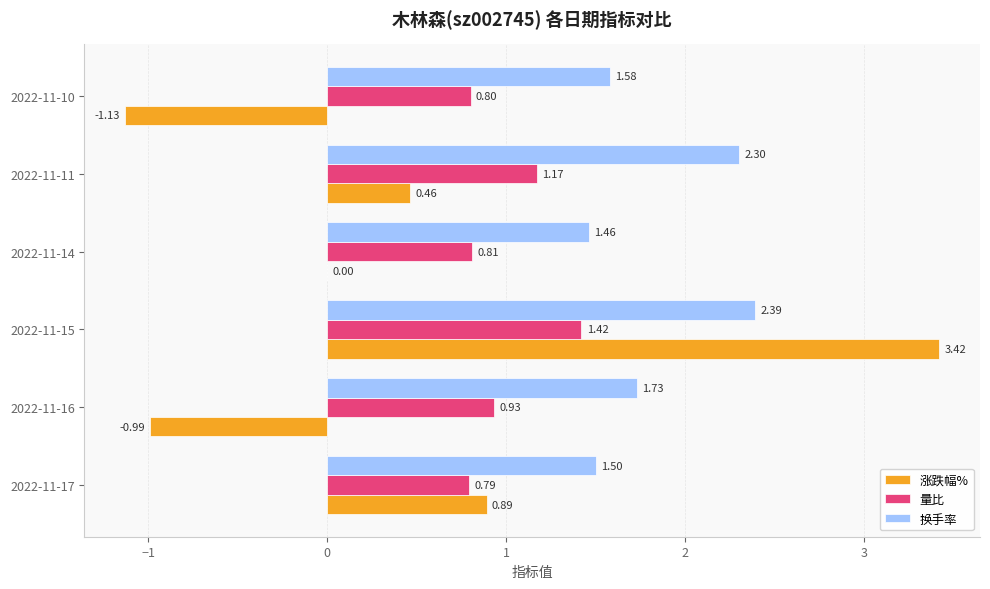

What is the sum of the 换手率 values at 2022-11-10 and 2022-11-14?

3.0